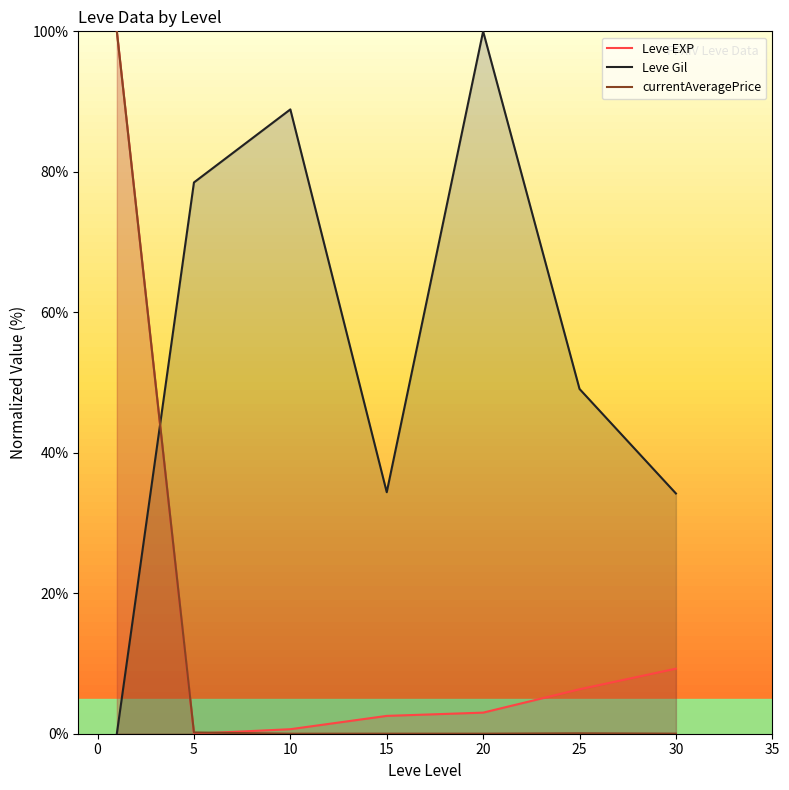

At how many categories does at least one series exceed 52?

4